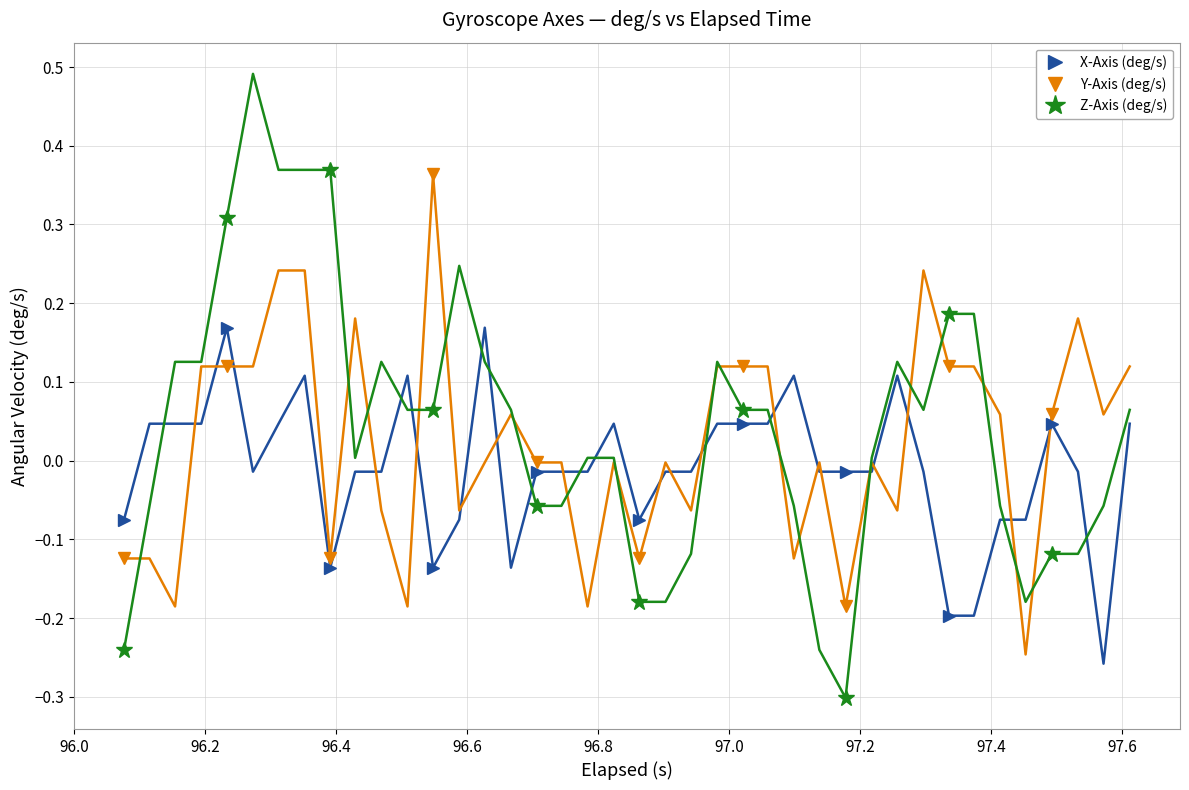

True or false: Y-Axis (deg/s) and X-Axis (deg/s) intersect in this chart.

True